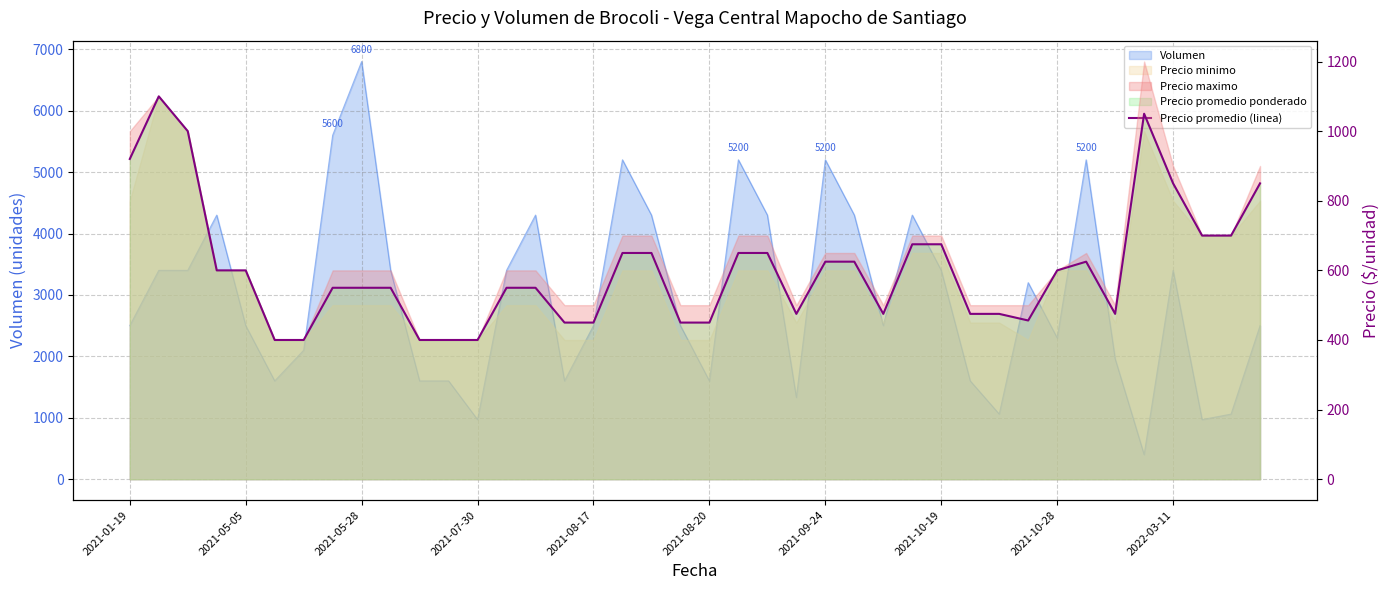

How many data points does each series have?

40